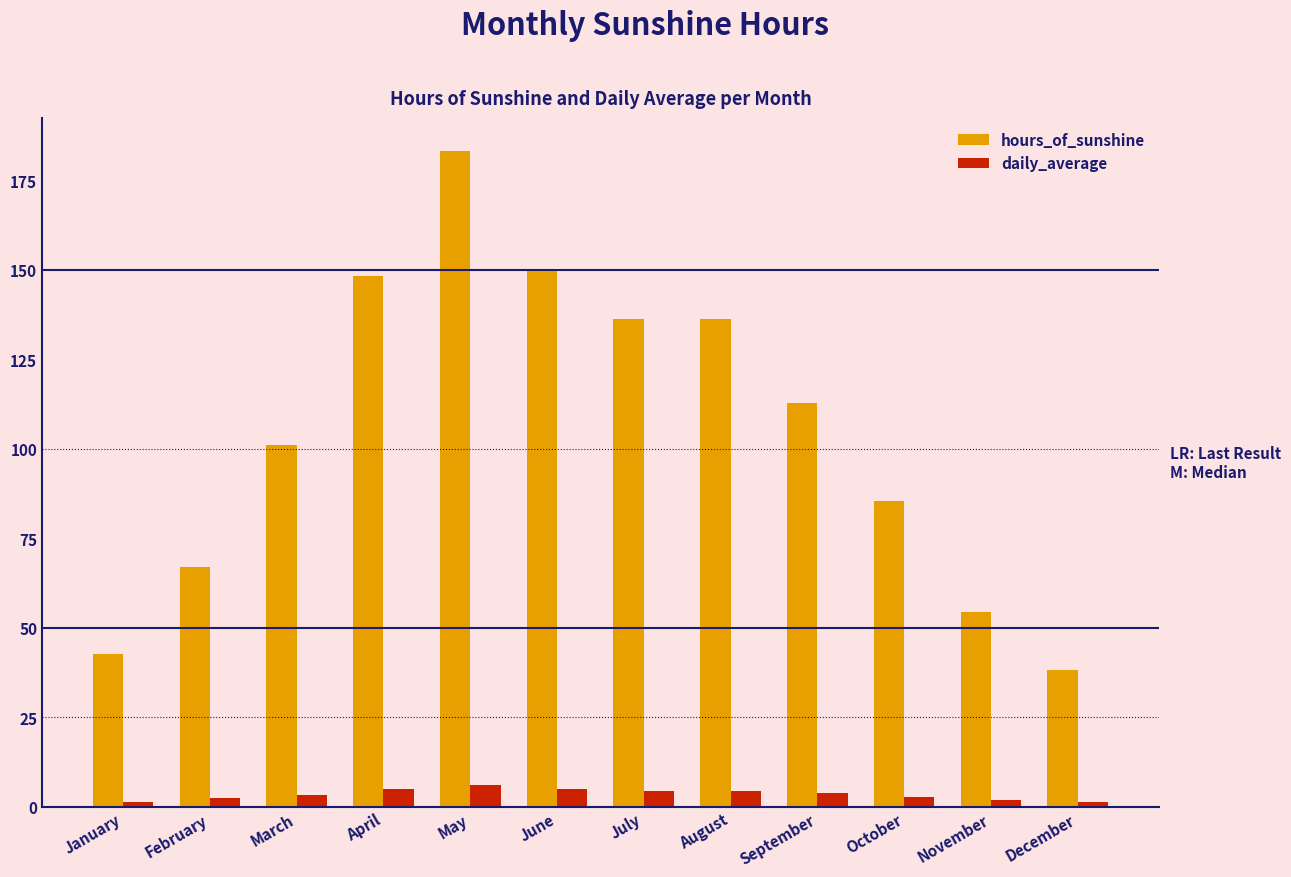

Which series has the largest total across all categories?

hours_of_sunshine